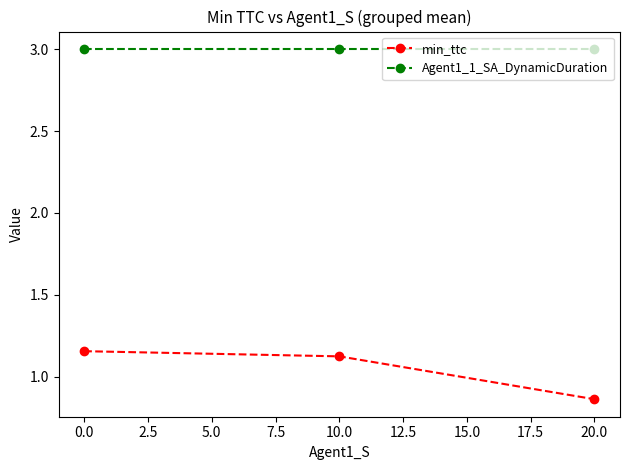

What is the spread (max minus min) of values at 20.0?

2.1